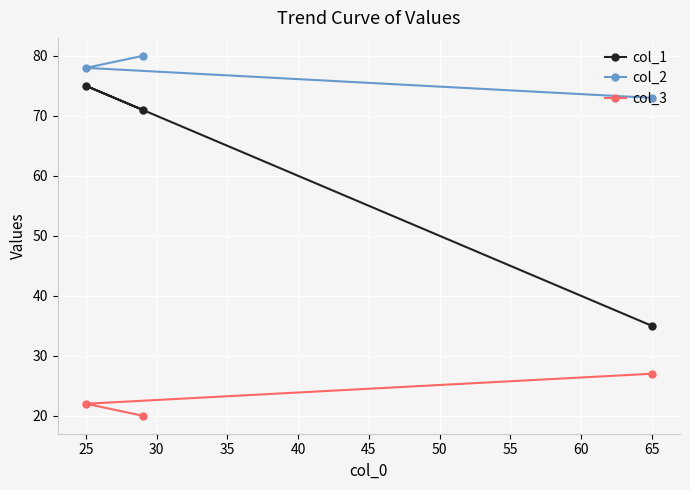

Is it true that col_2 equals 73 at 65?

True